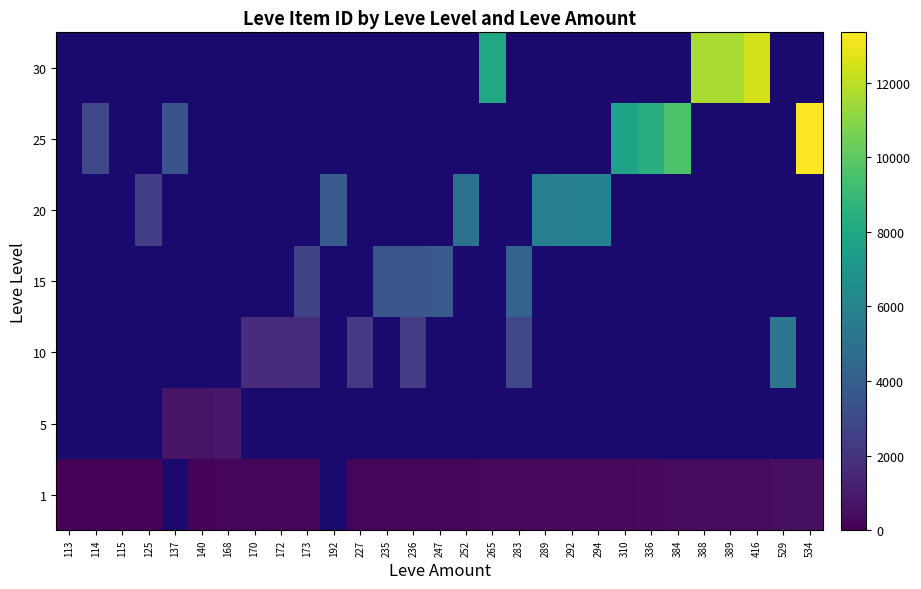

How many positive values does the 5 series have?

3